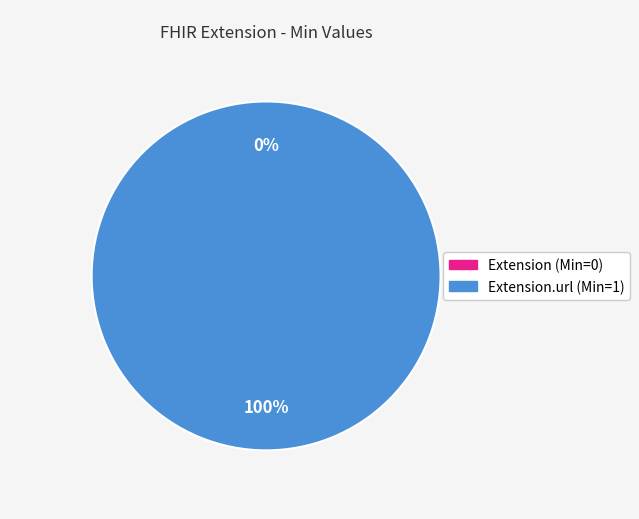

To the nearest percent, what is the combined percentage of Extension.url and Extension?

100%